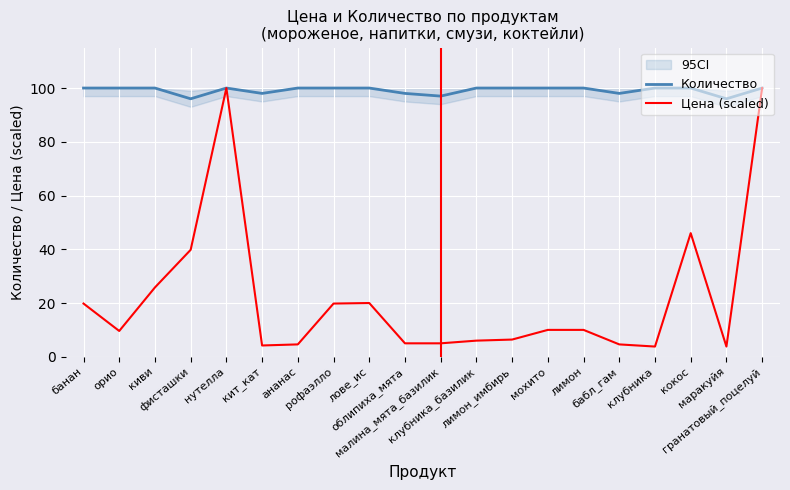

Which series has the largest range (max minus min)?

Цена (scaled)